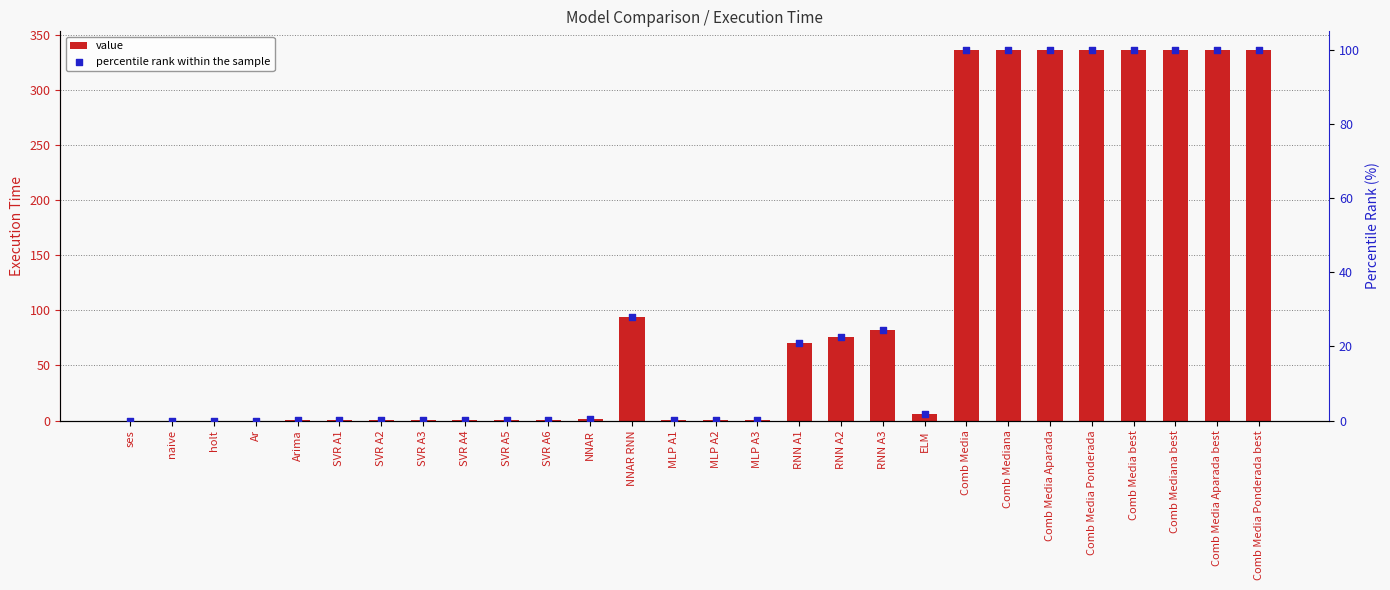

Which series reaches the maximum Y coordinate?

value